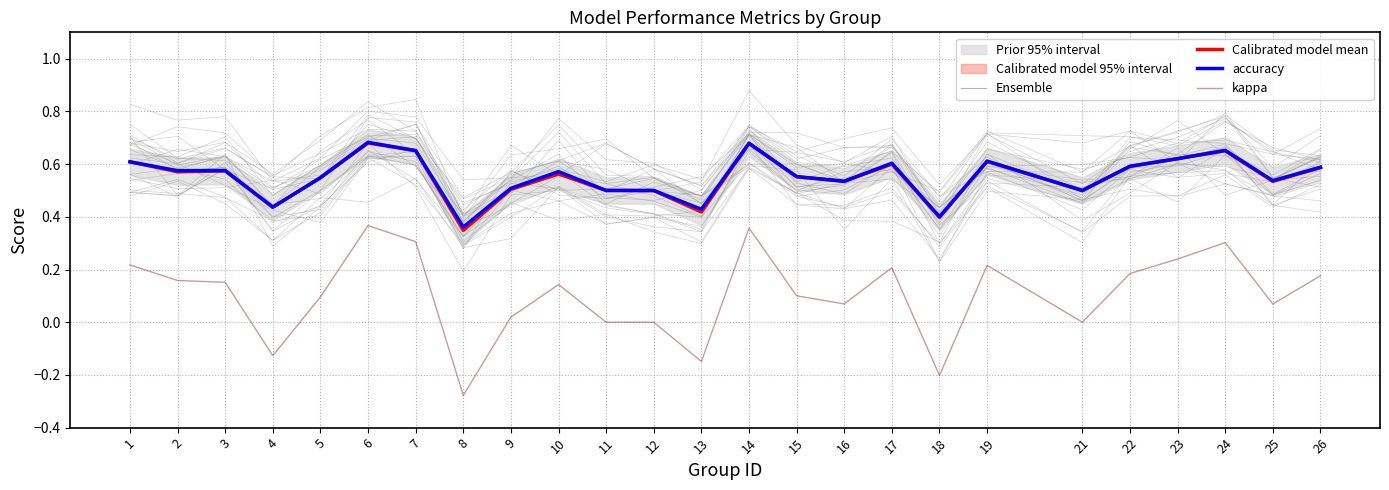

Which series has the widest spread of values?

kappa